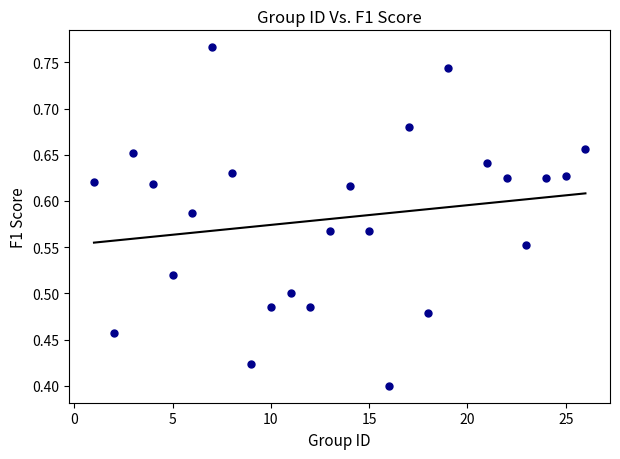

Count the number of points in this scatter plot.

25